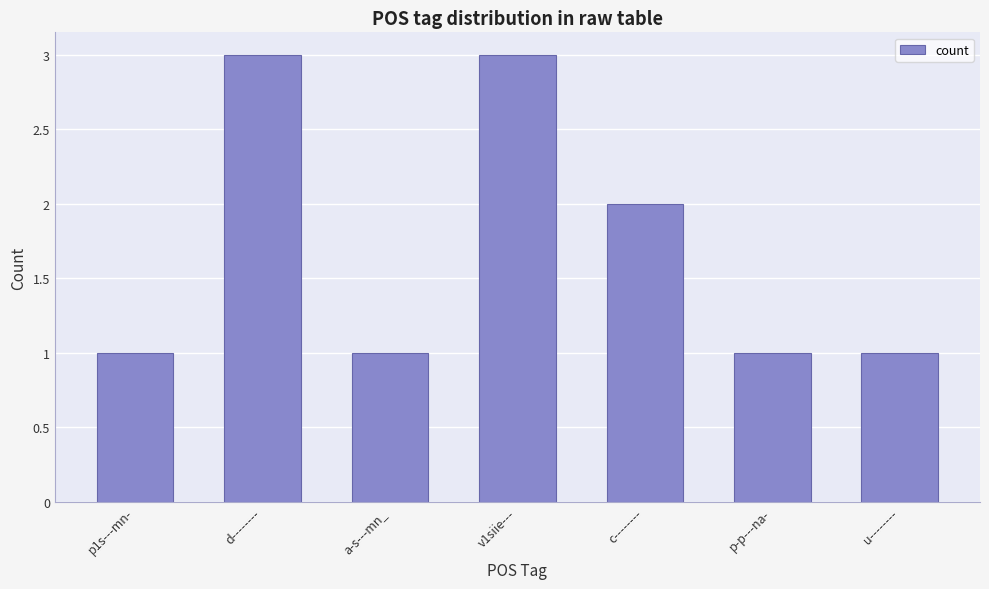

What position from the left is p-p---na-?

6